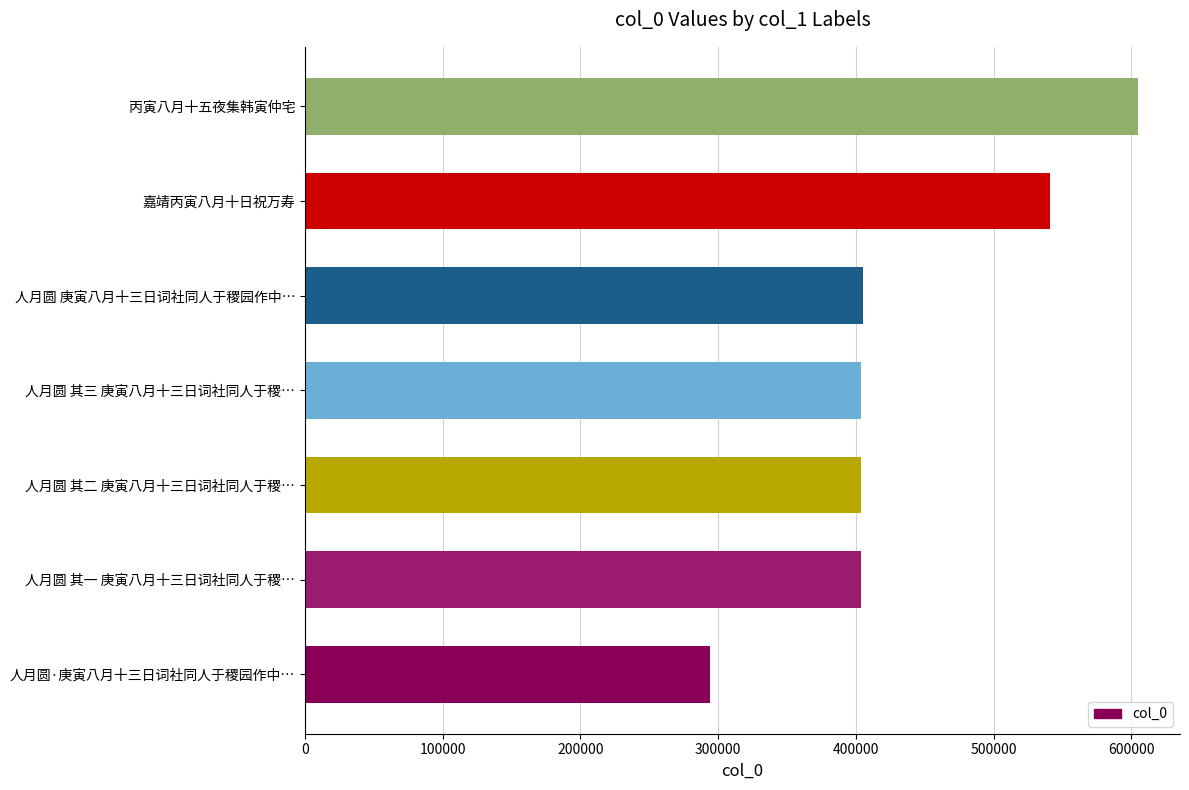

What is the change in value from 人月圆·庚寅八月十三日词社同人于稷园作中… to 人月圆 庚寅八月十三日词社同人于稷园作中…?

+111218